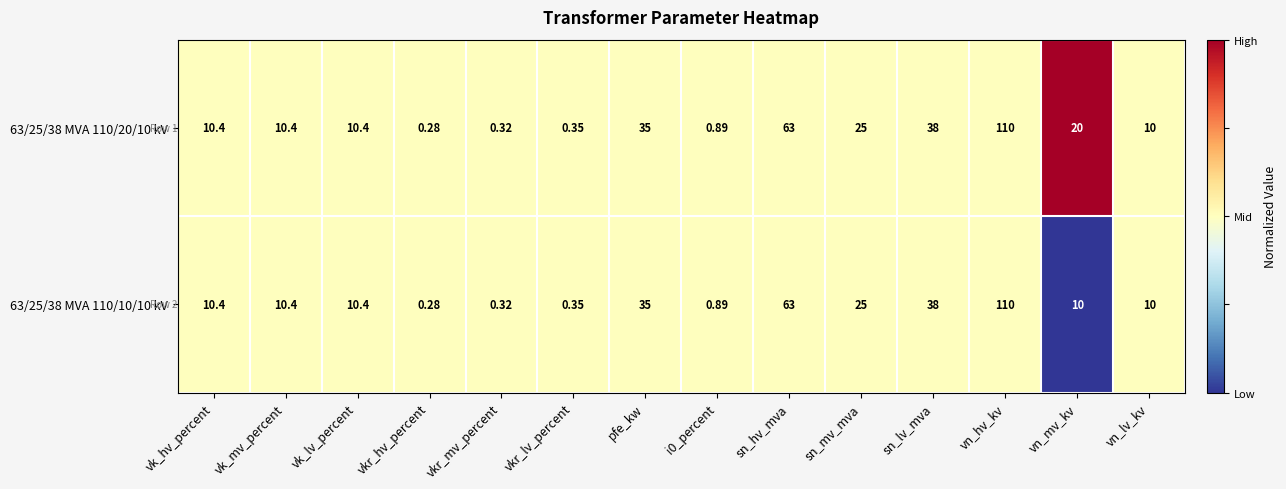

At which category does the chart reach its peak across all series?

vn_hv_kv